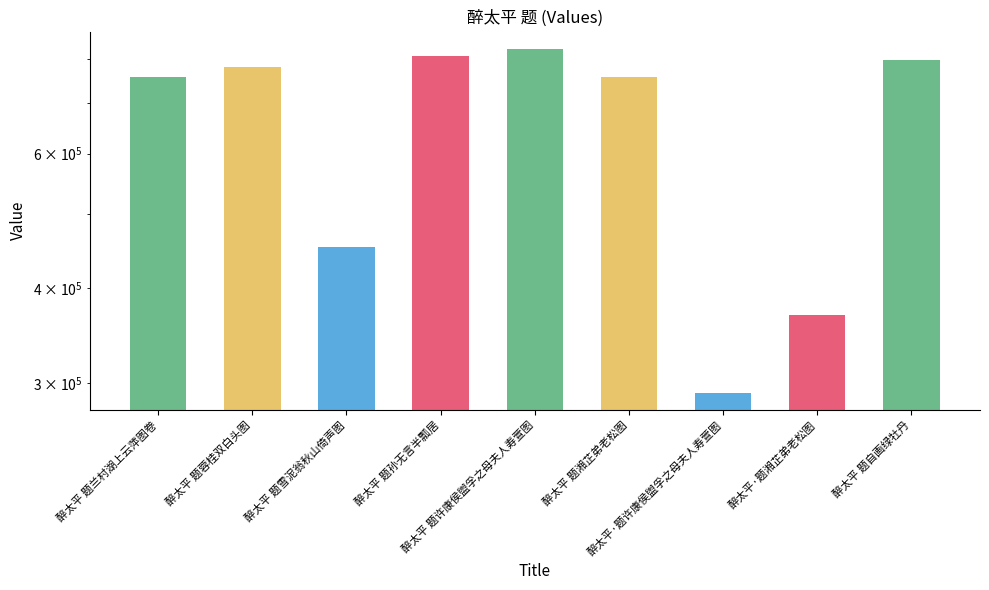

What is the difference between the second highest and second lowest values?

437650